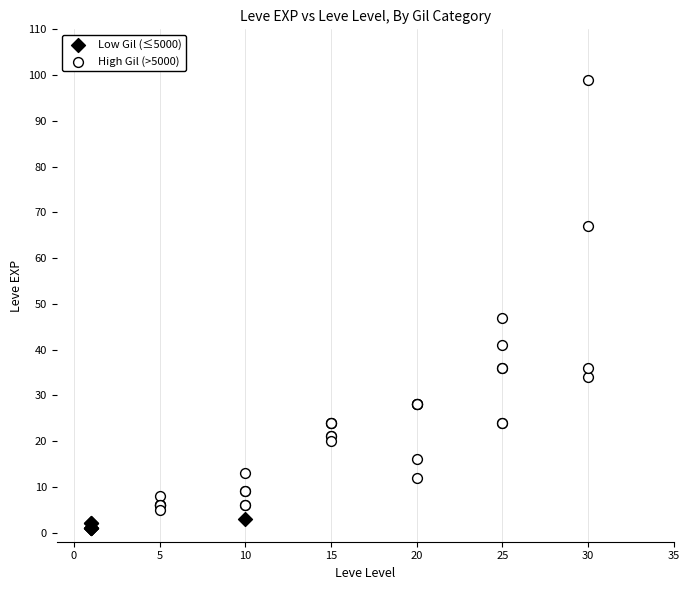

Which series contains the highest Y value?

High Gil (>5000)